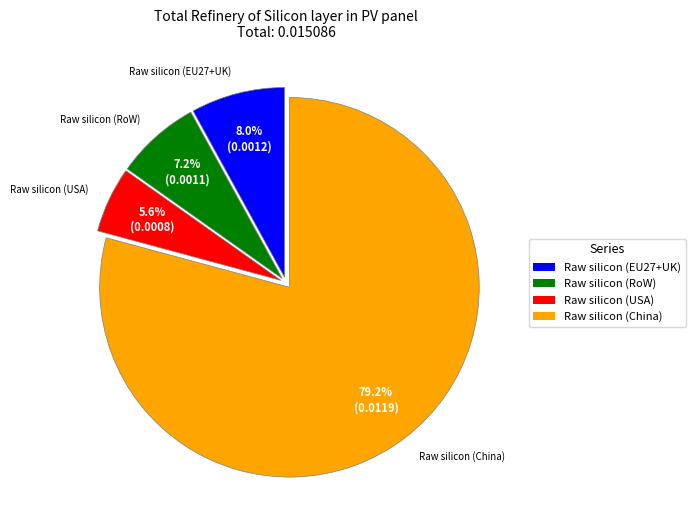

To the nearest percent, what is the difference between the largest and smallest slice percentages?

74%